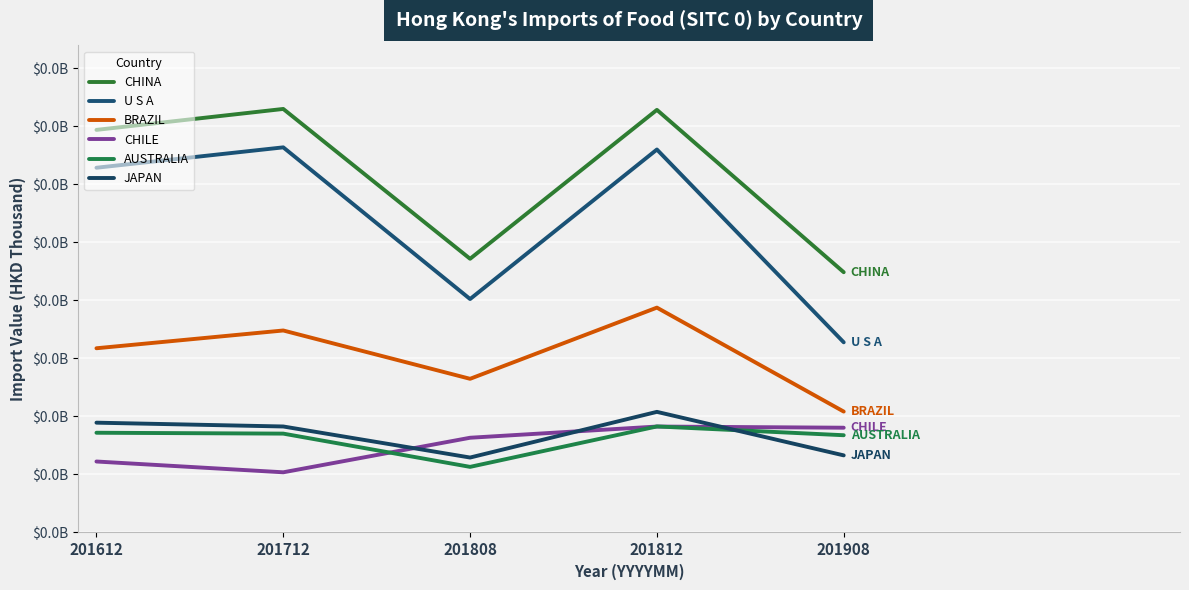

Which series has the largest range (max minus min)?

U S A